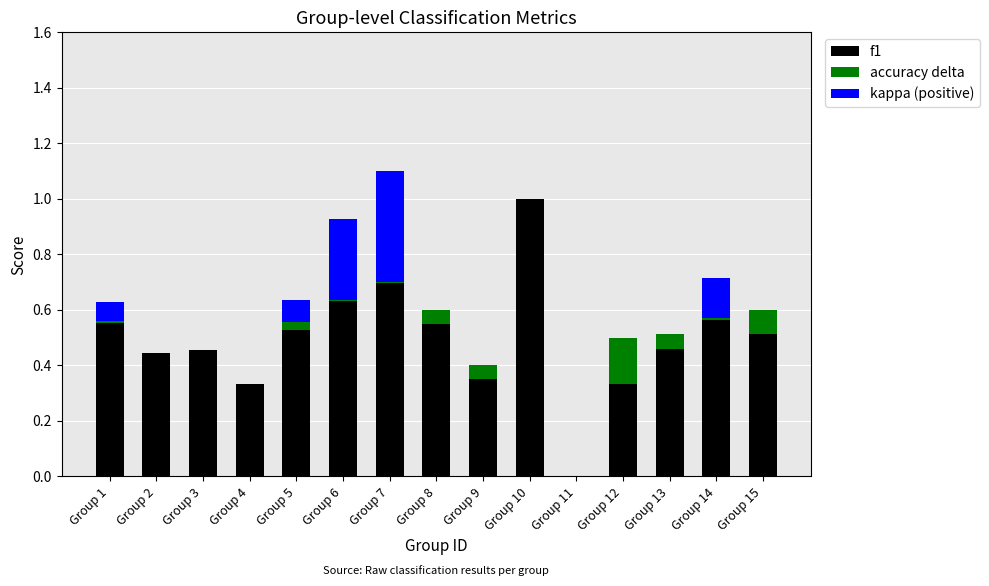

How many categories are shown in the chart?

15